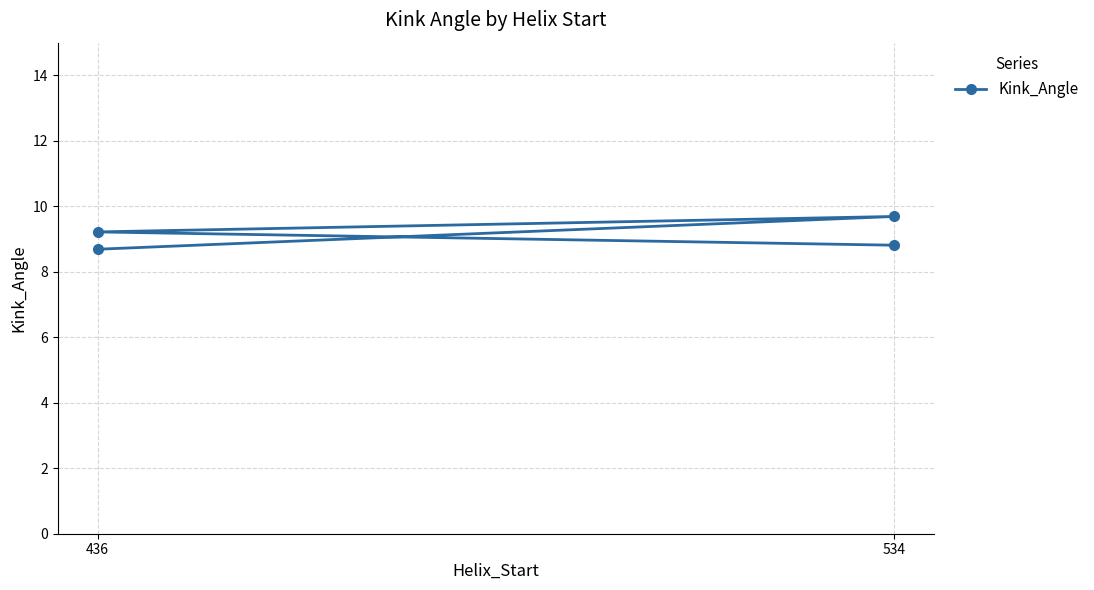

Is it true that the value at 534 is 2.3?

False